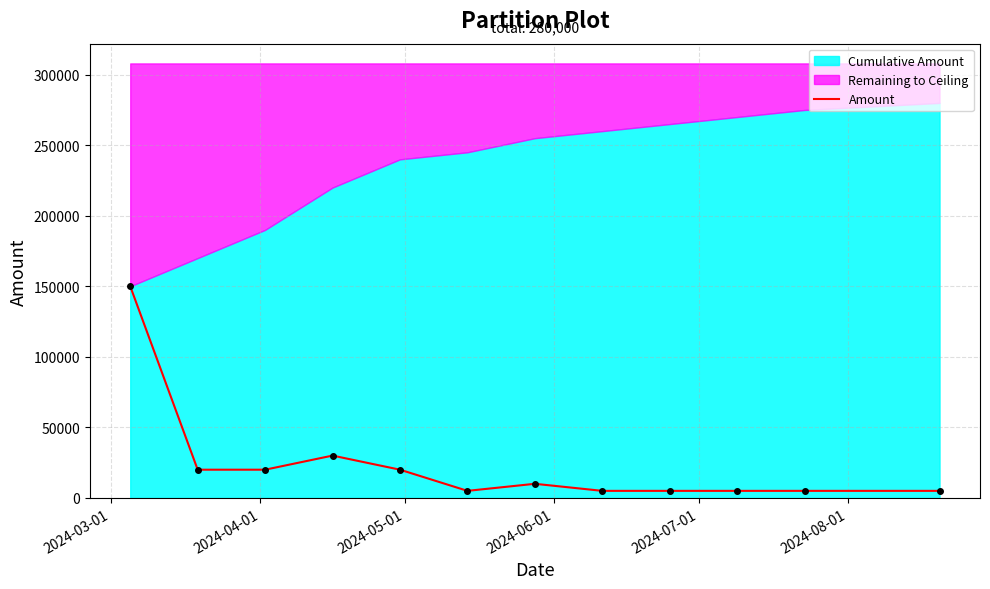

Is it true that the value at 2024-05-01 is 13980?

False